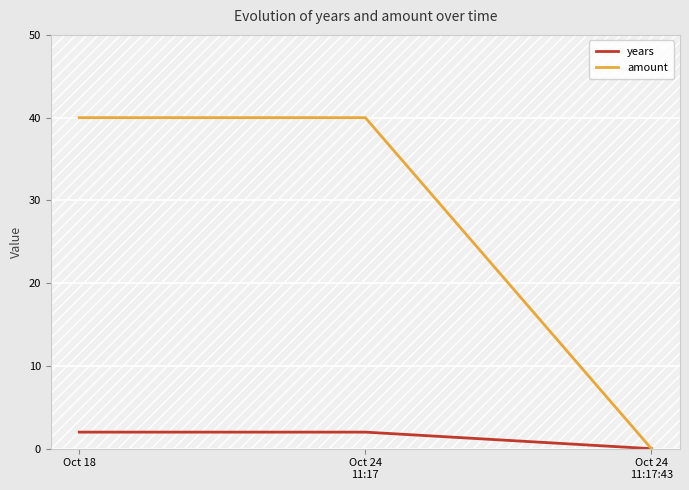

What is the spread (max minus min) of values at Oct 24
11:17?

38